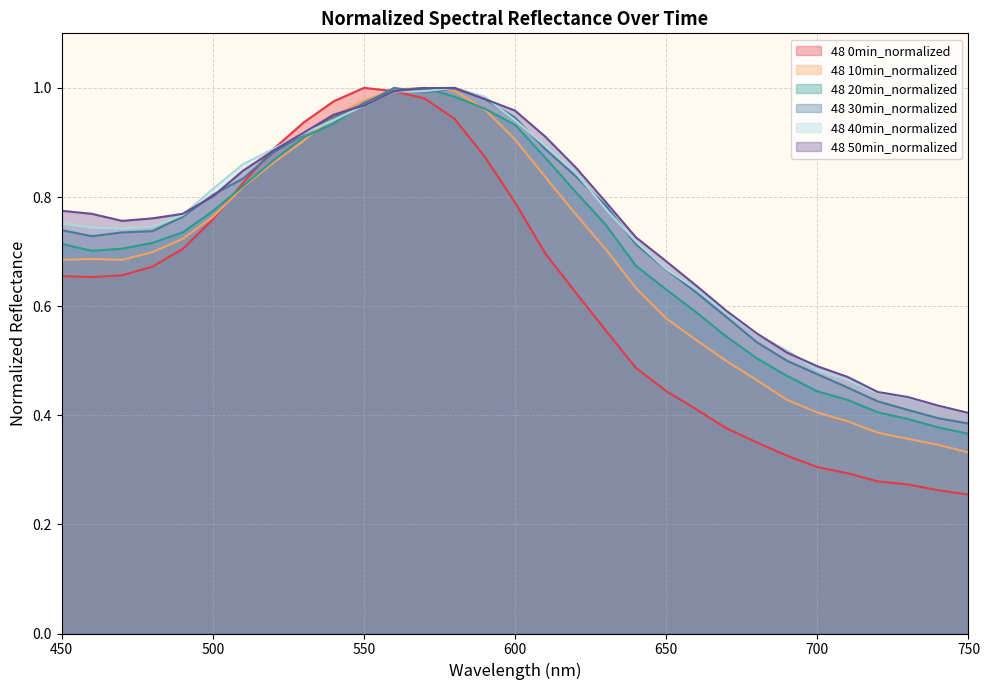

List the series in order of their peak value, lowest first.

48 0min_normalized, 48 10min_normalized, 48 20min_normalized, 48 30min_normalized, 48 40min_normalized, 48 50min_normalized